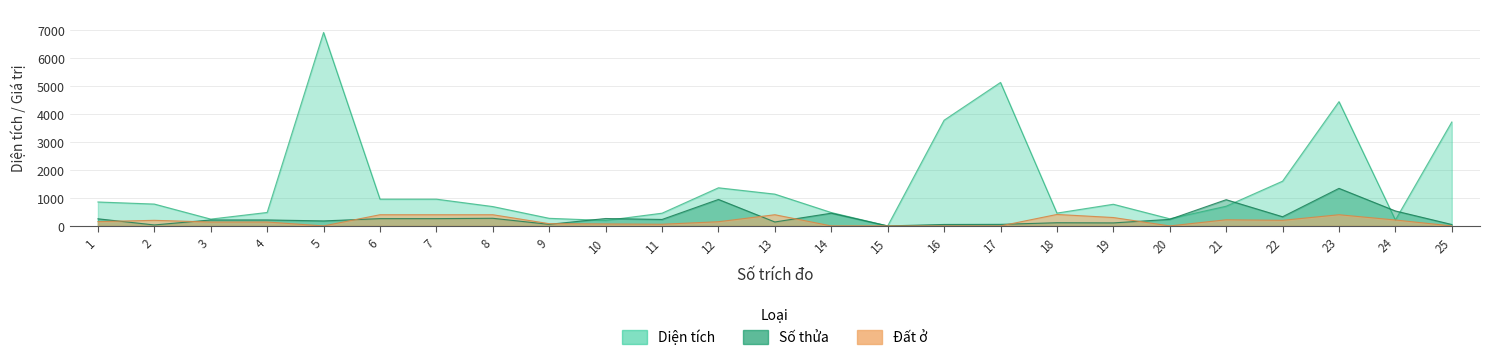

Between 4 and 15, which is larger?

4